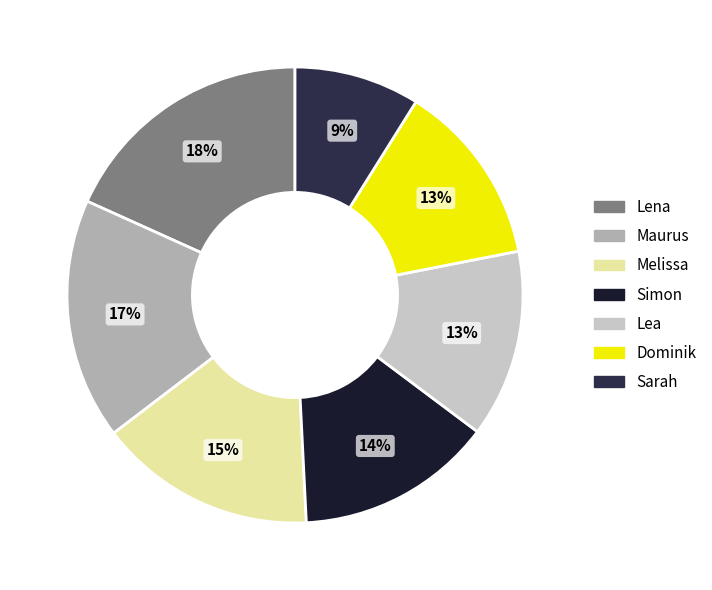

To the nearest percent, what is the difference between the largest and smallest slice percentages?

9%